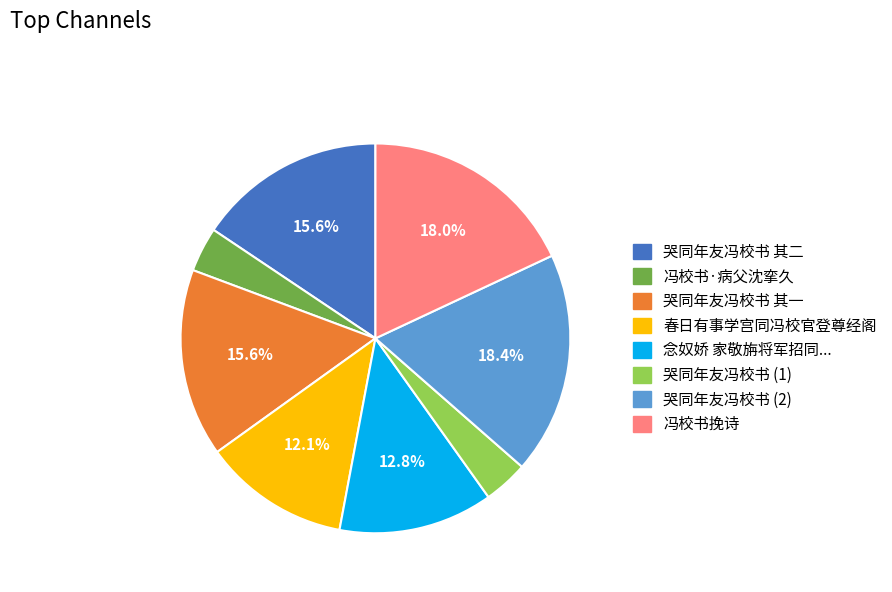

Count the number of slices in the pie.

8